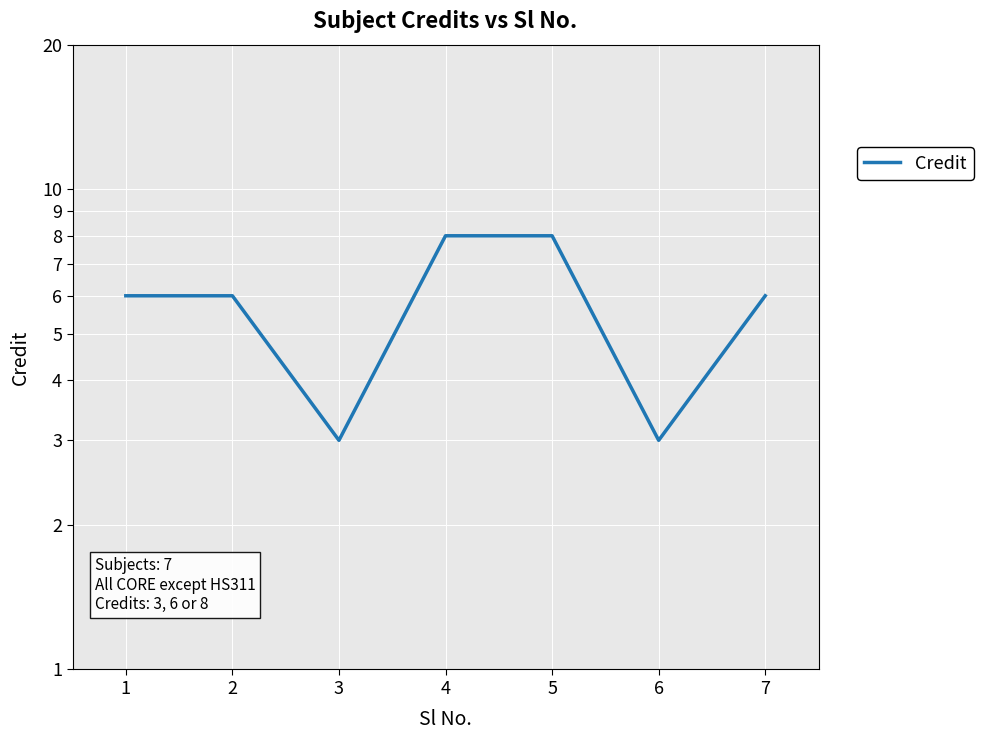

What is the difference between the maximum and second lowest values?

5